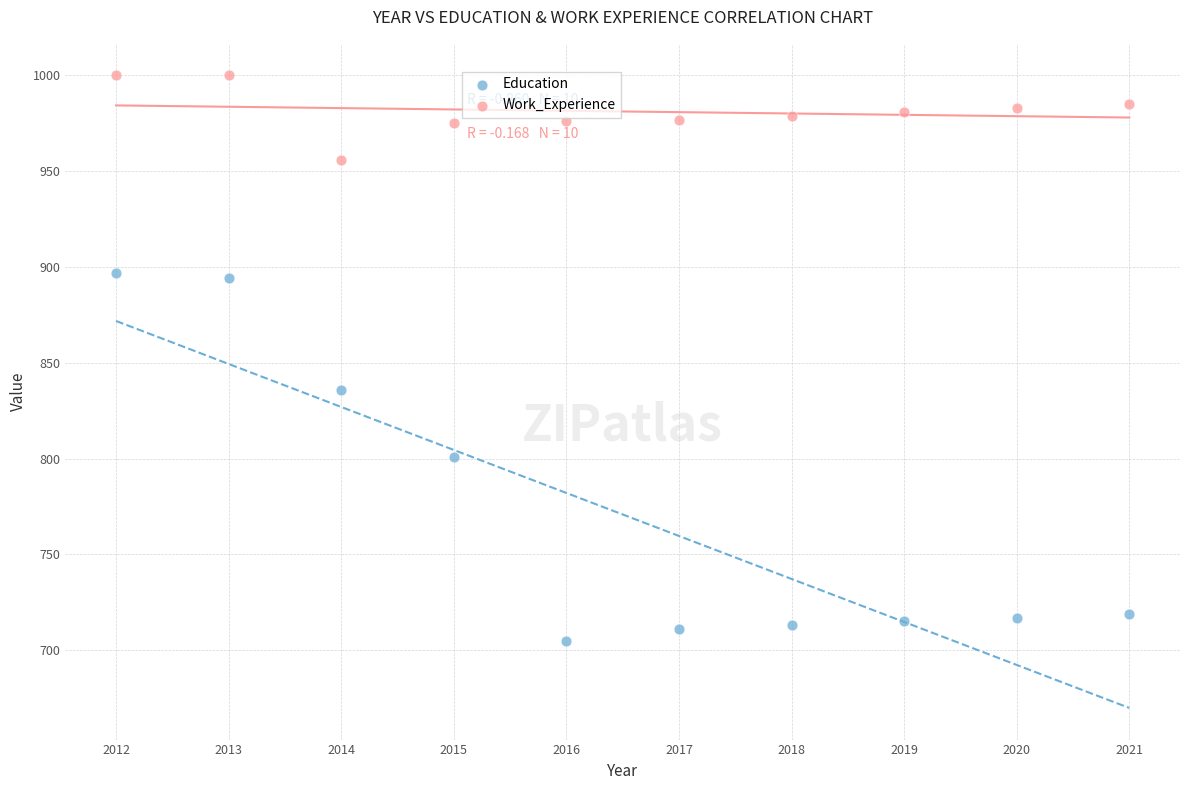

What is the X range (max minus min) for the scatter plot?

9